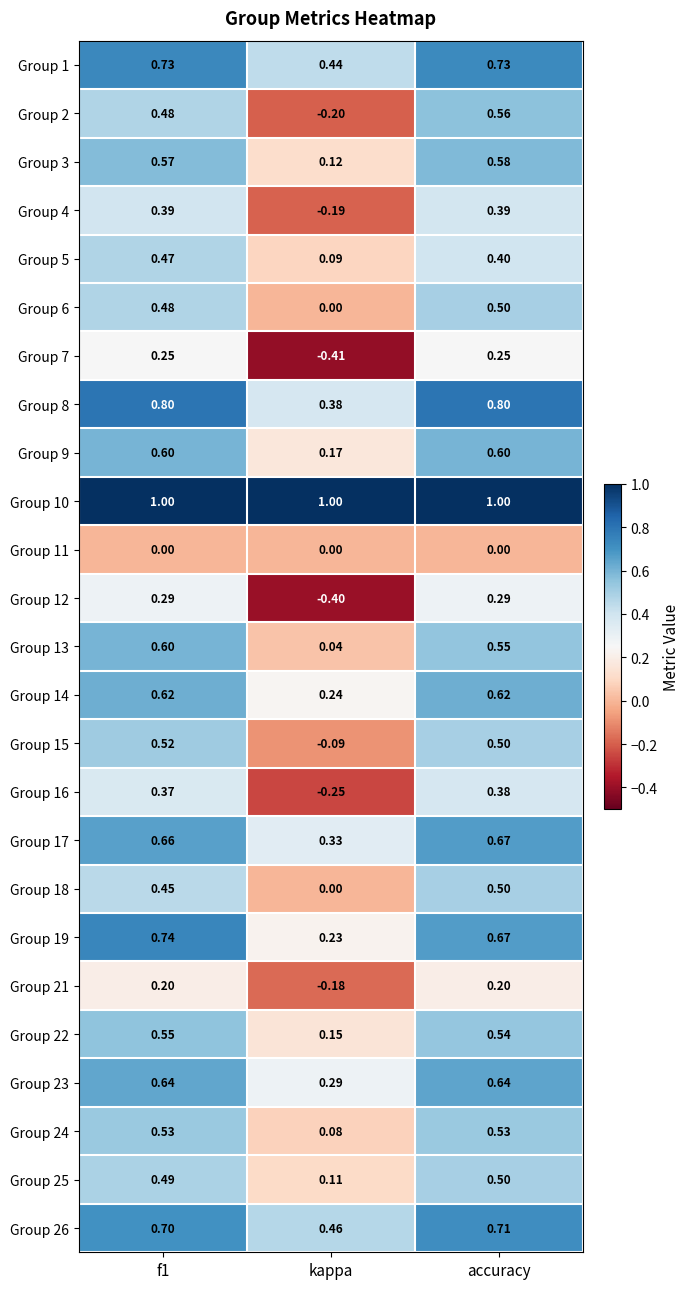

At which label does Group 3 reach its minimum?

kappa